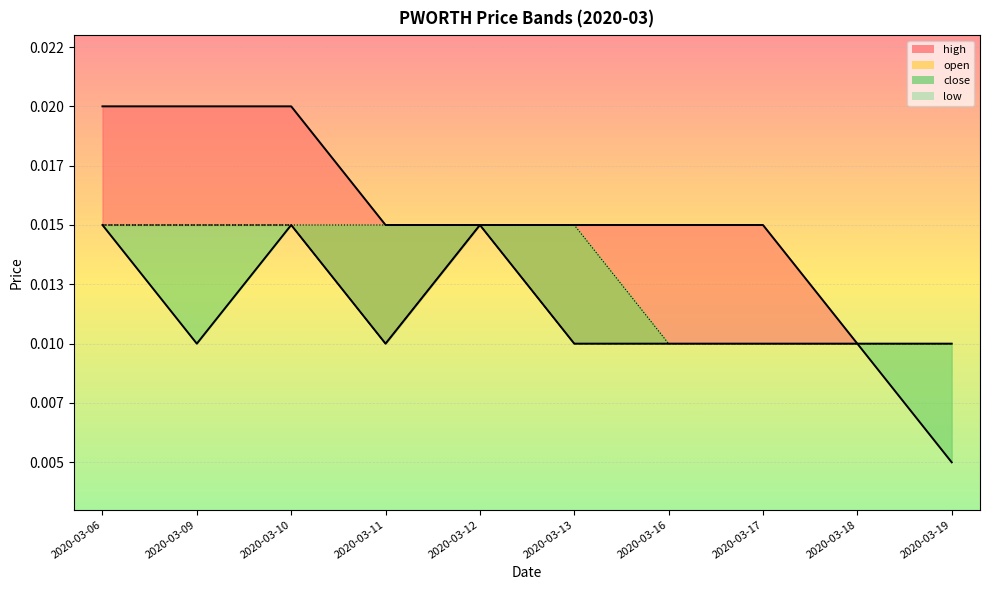

True or false: close has a value of 0.0 at 2020-03-11.

True